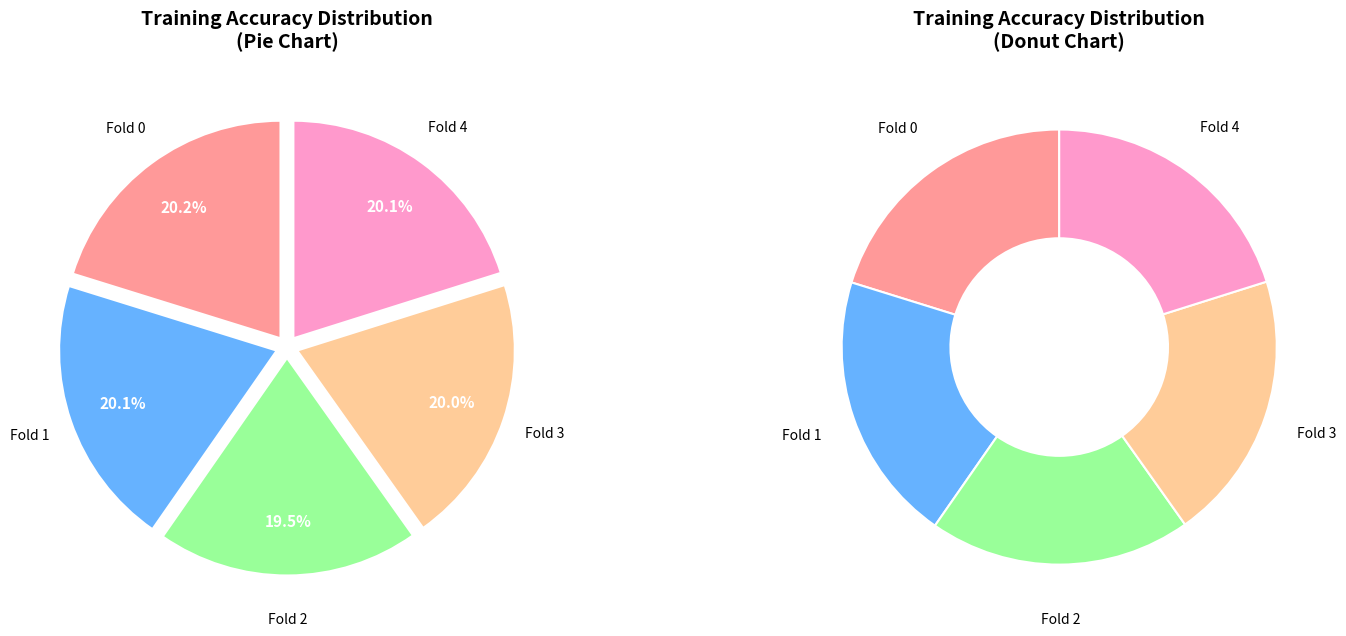

What is the smallest slice in the pie chart?

Fold 2